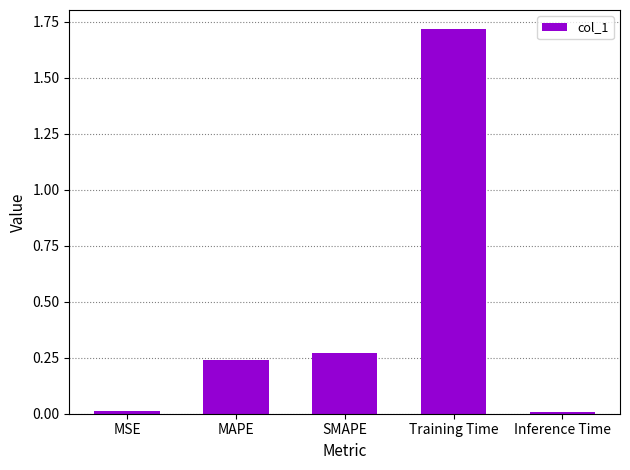

The chart shows a value of 1.7 at Training Time. True or false?

True